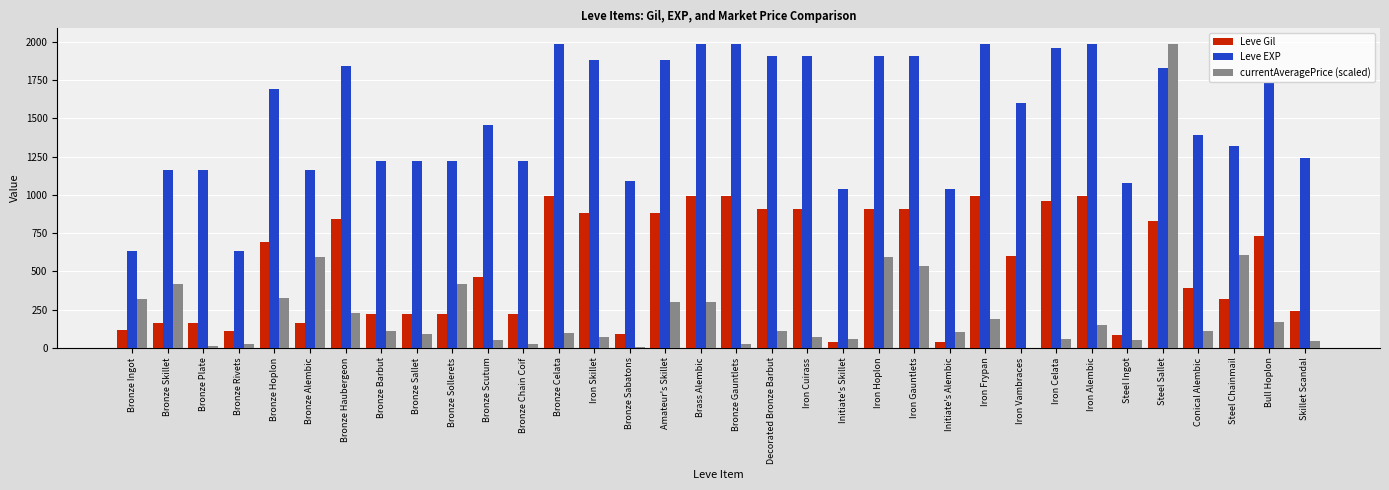

What are all the series names shown in the legend?

Leve Gil, Leve EXP, currentAveragePrice (scaled)